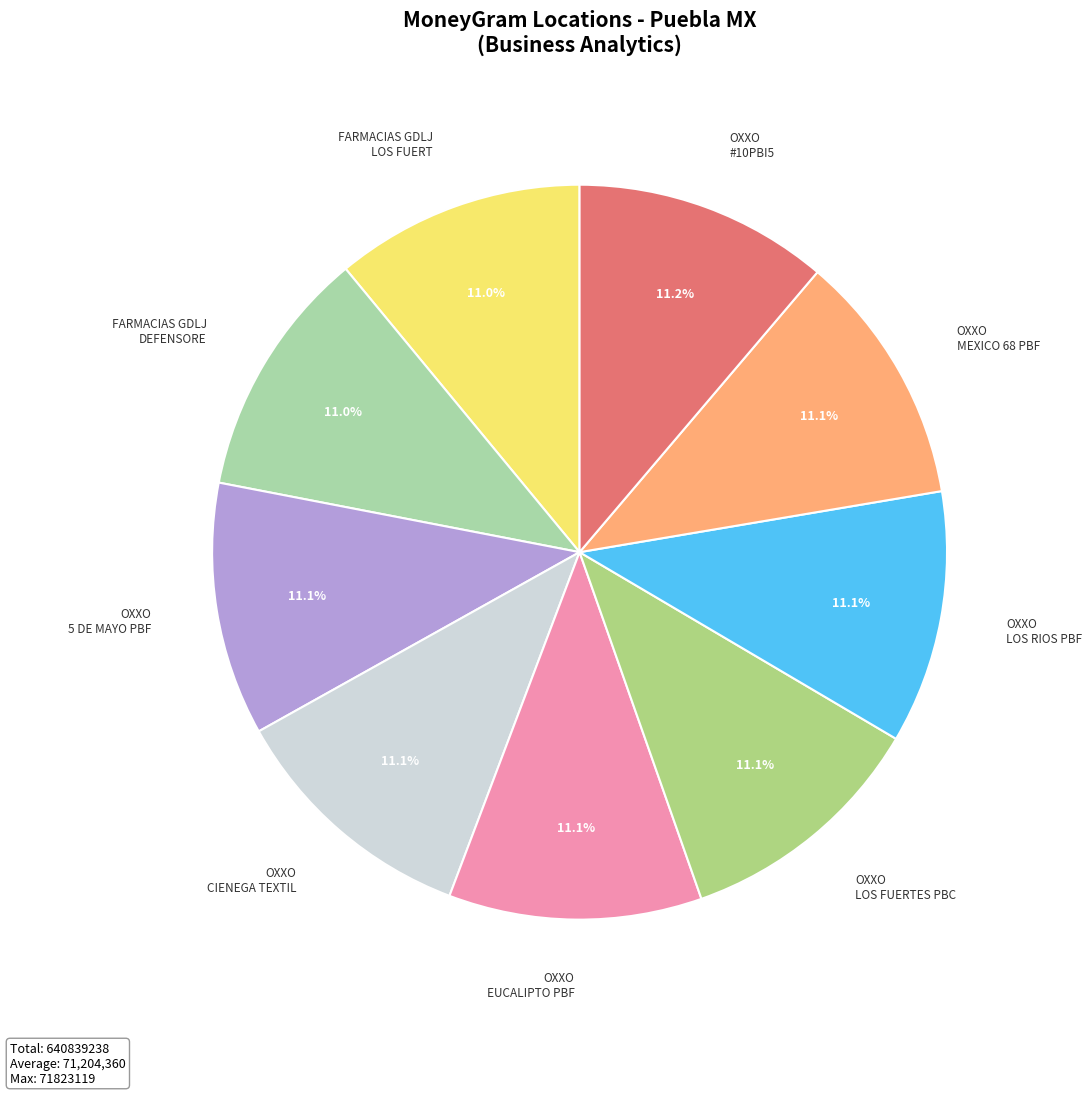

What is the ratio of the value at OXXO EUCALIPTO PBF to the value at OXXO 5 DE MAYO PBF?

1.0